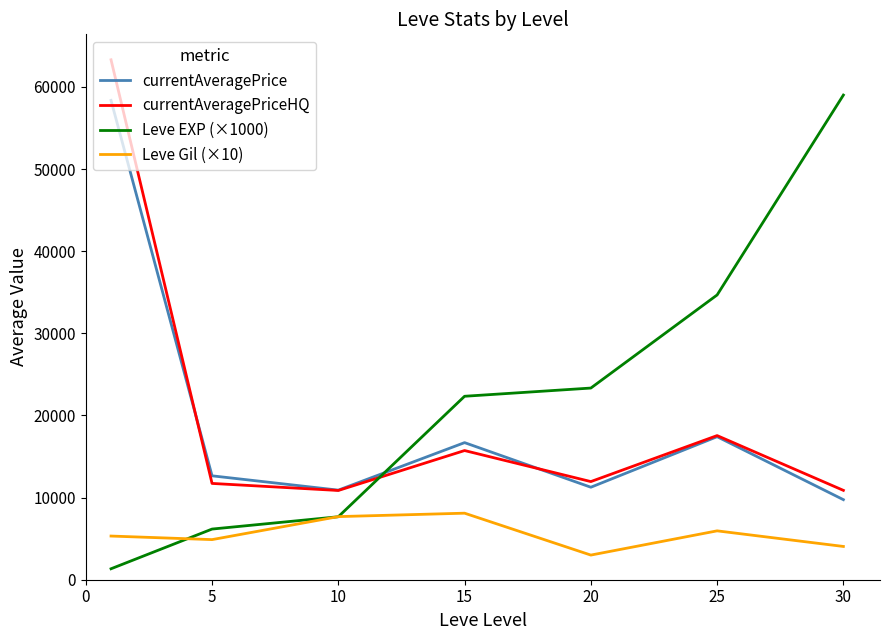

What are all the series names shown in the legend?

currentAveragePrice, currentAveragePriceHQ, Leve EXP (×1000), Leve Gil (×10)